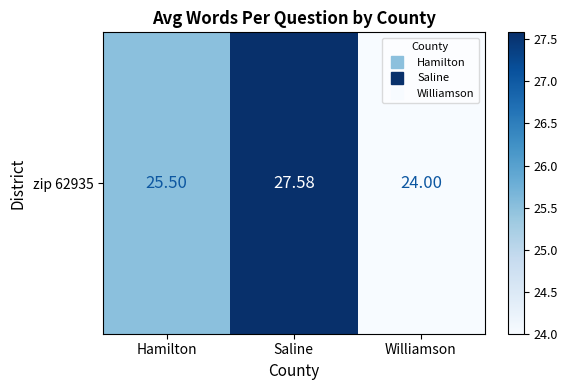

How many values are between 24 and 27?

2